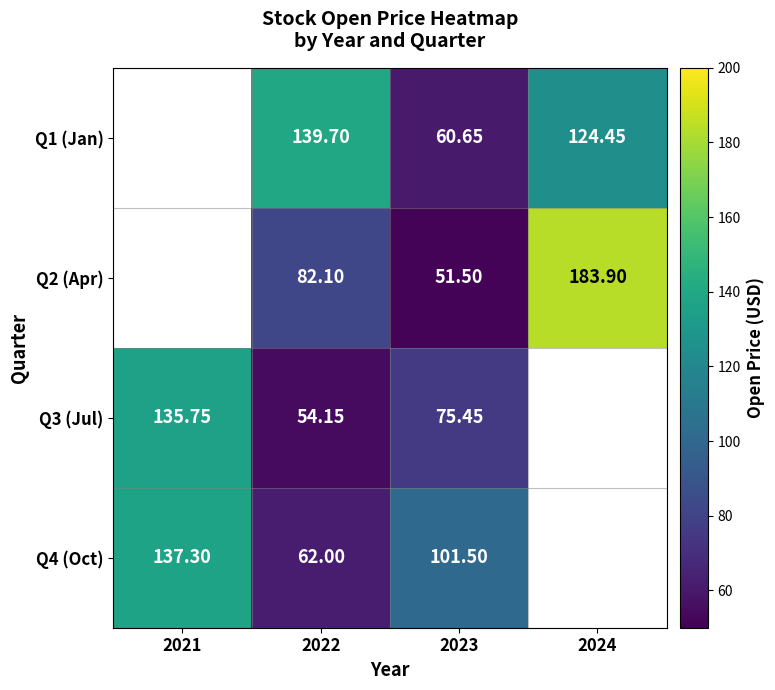

Is the value of Q3 (Jul) at 2022 greater than the value of Q2 (Apr) at 2022?

No